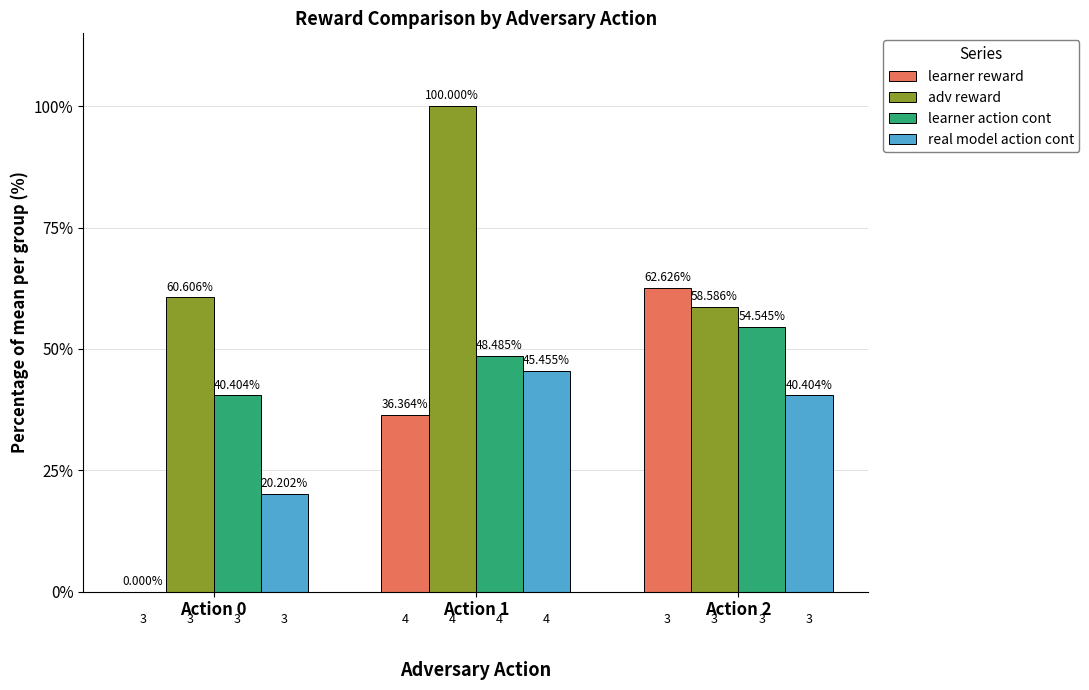

What is the sum of the learner action cont values at Action 1 and Action 0?

88.9